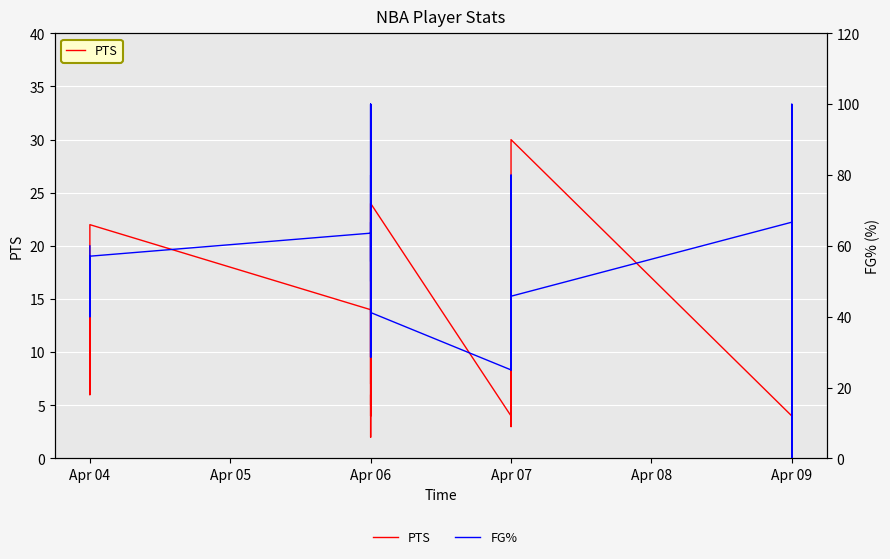

What is the spread (max minus min) of values at Apr 07?

21.0